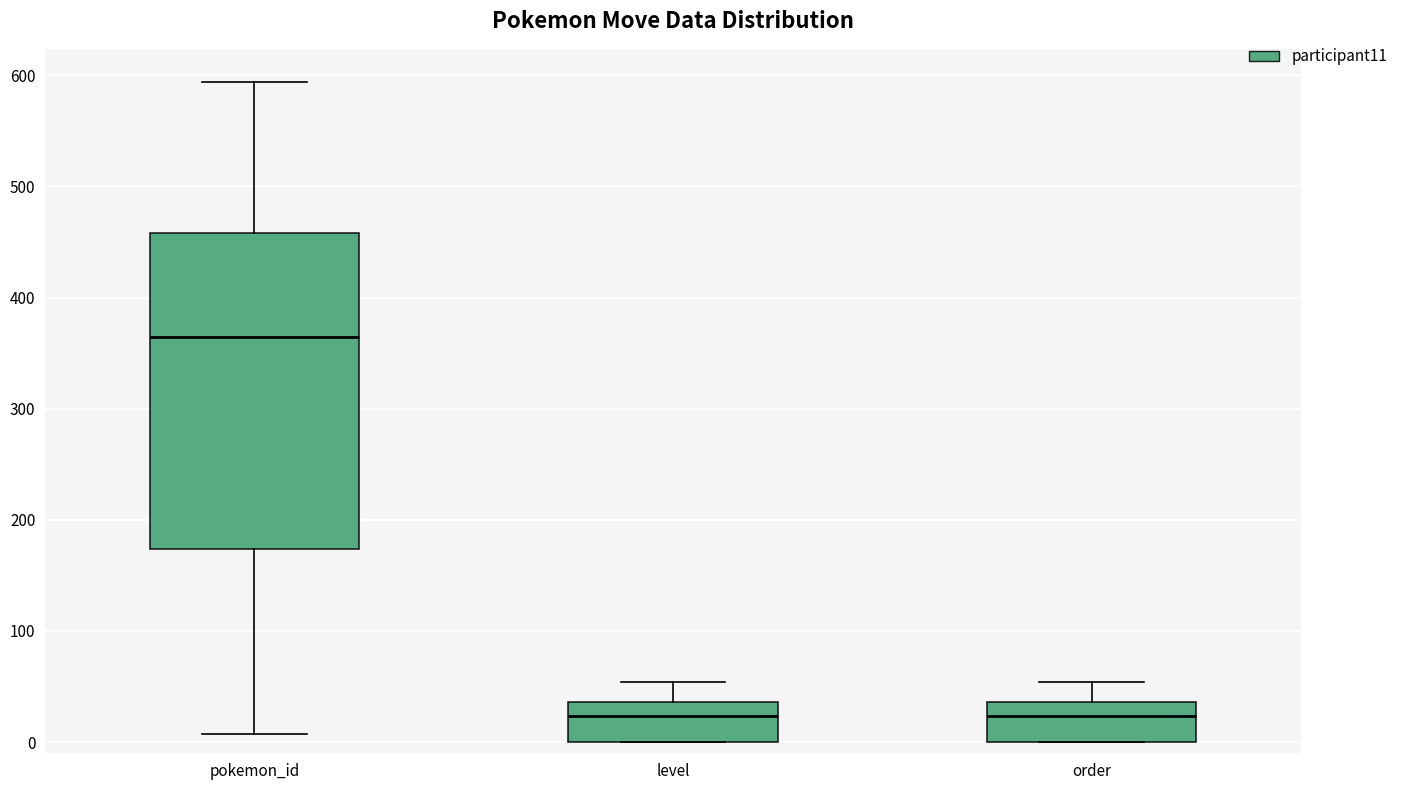

Which box has the highest median line?

pokemon_id